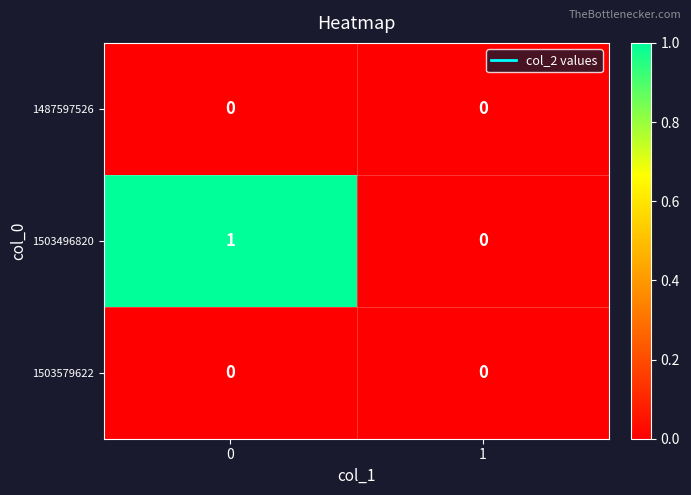

Which series has the largest range (max minus min)?

1503496820